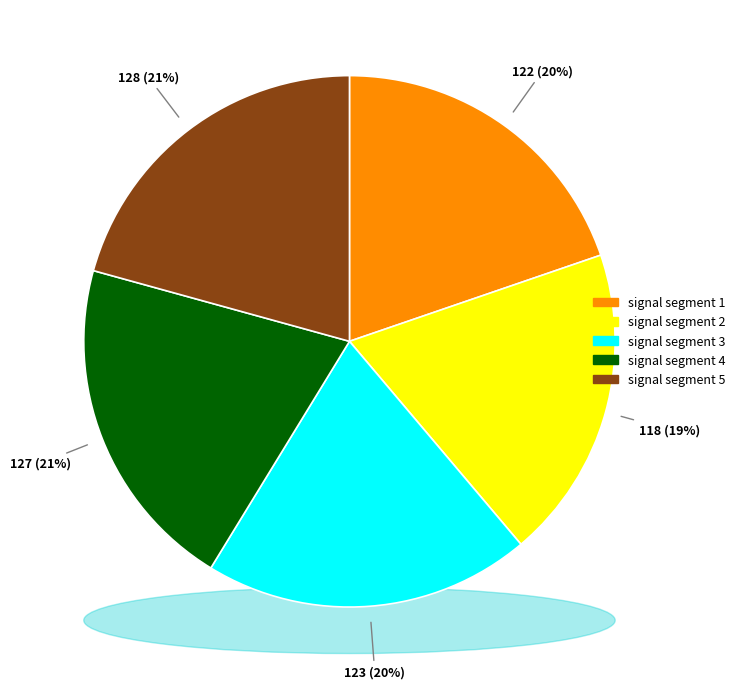

How many slices are in this pie chart?

5